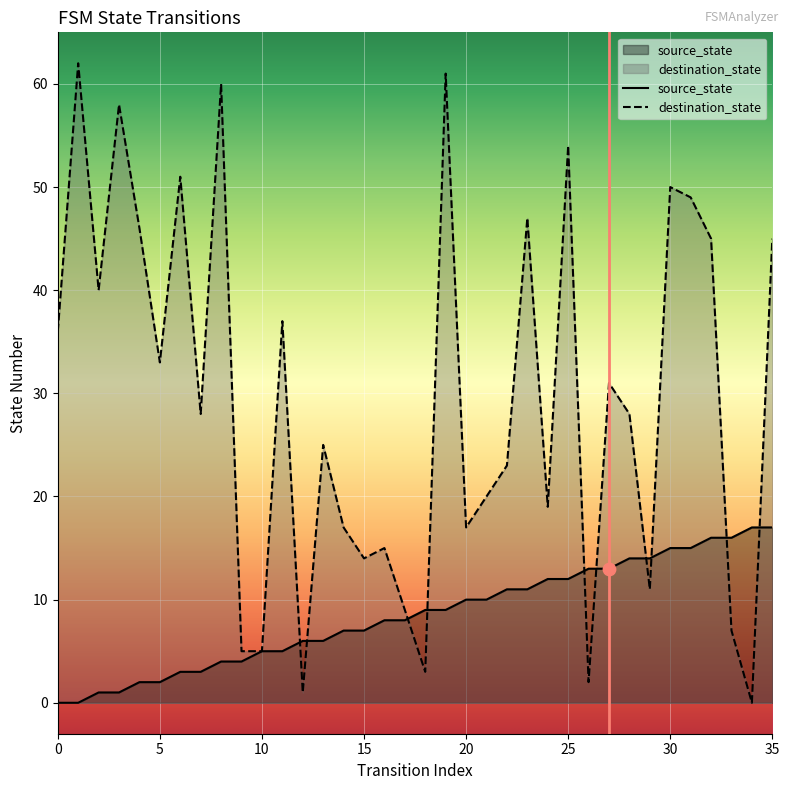

Is the value of source_state at 11 greater than the value of destination_state at 31?

No